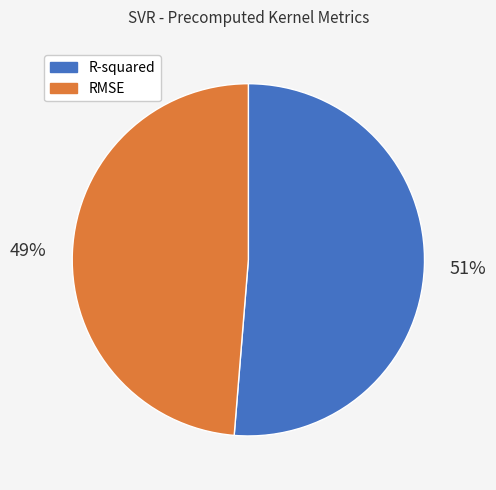

What percentage is the RMSE slice, to the nearest percent?

49%